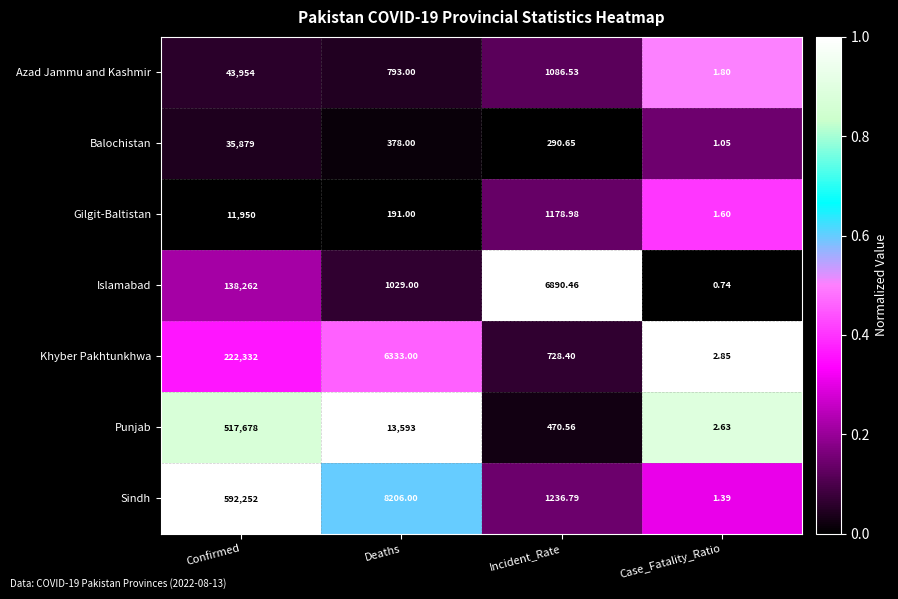

Count the number of categories in the chart.

4